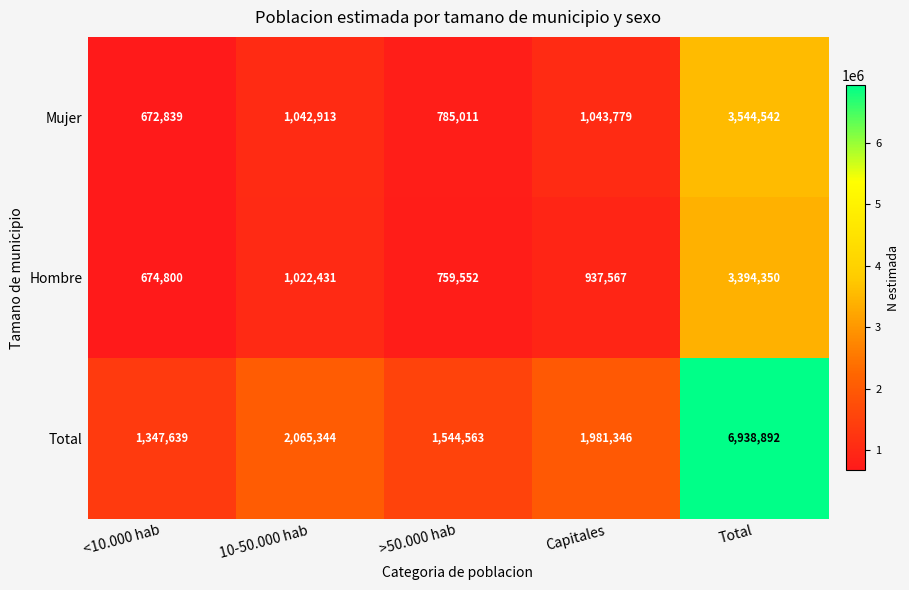

True or false: Mujer has a value of 1042913 at 10-50.000 hab.

True